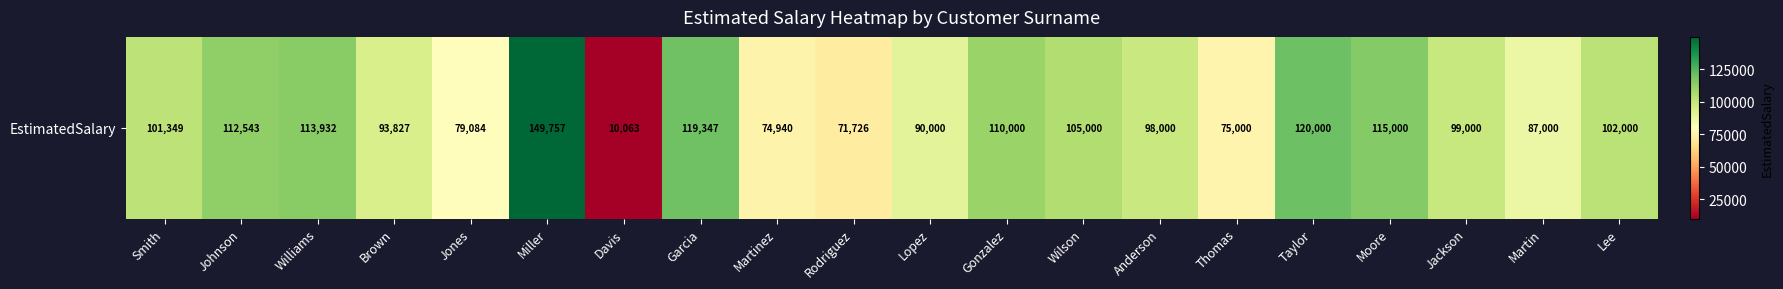

What is the sum of the values at Jackson and Jones?

178084.1